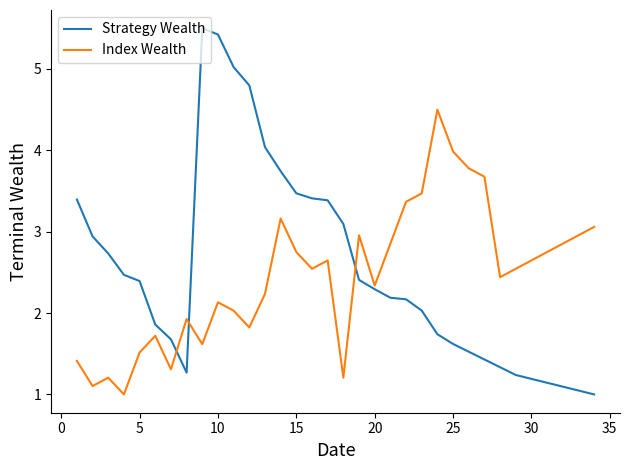

How many interior local peaks does the Index Wealth series have?

8